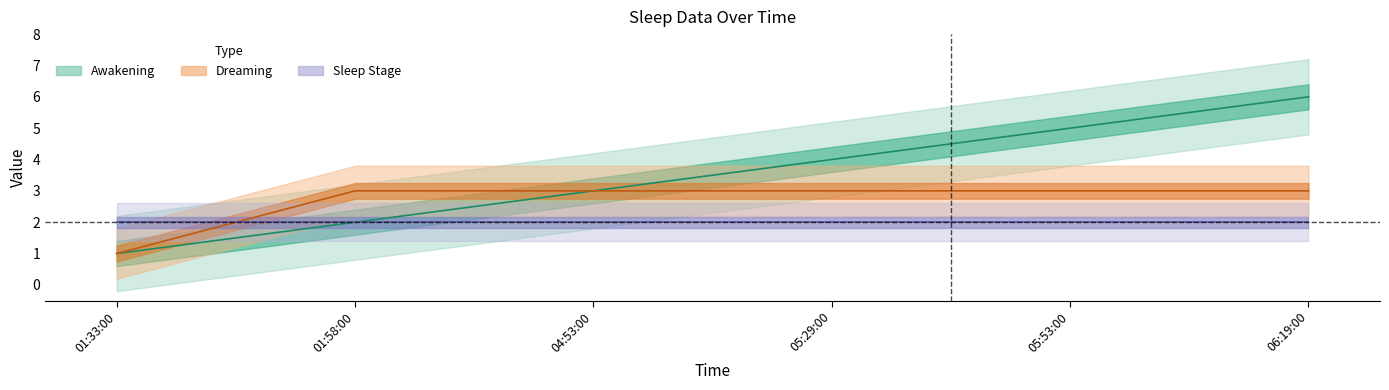

What position from the left is 01:58:00?

2